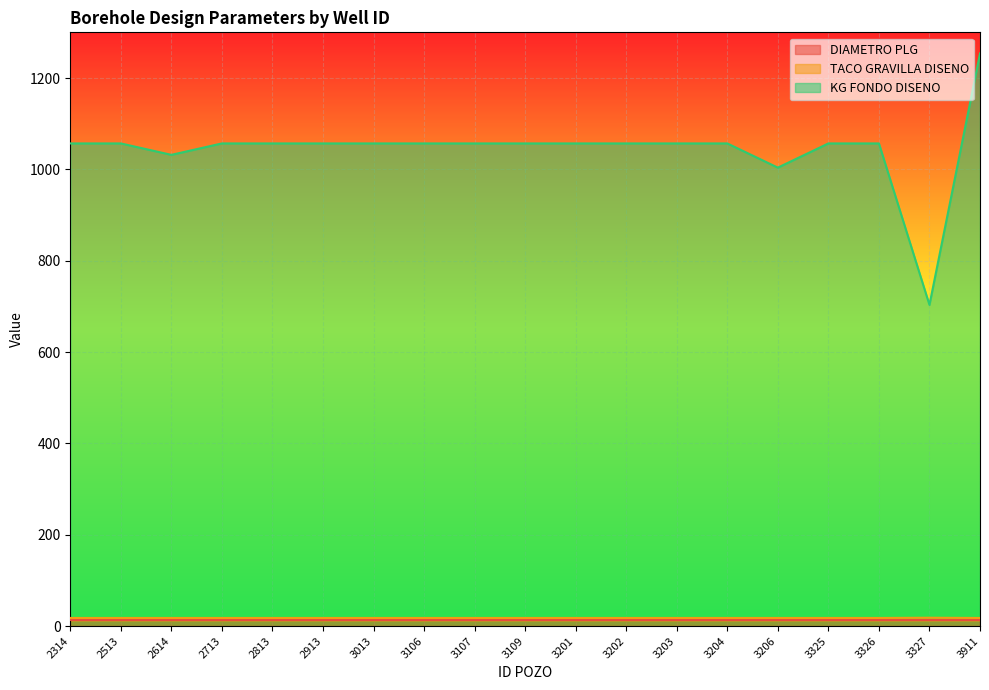

Does the chart display data point markers on the line(s)?

No